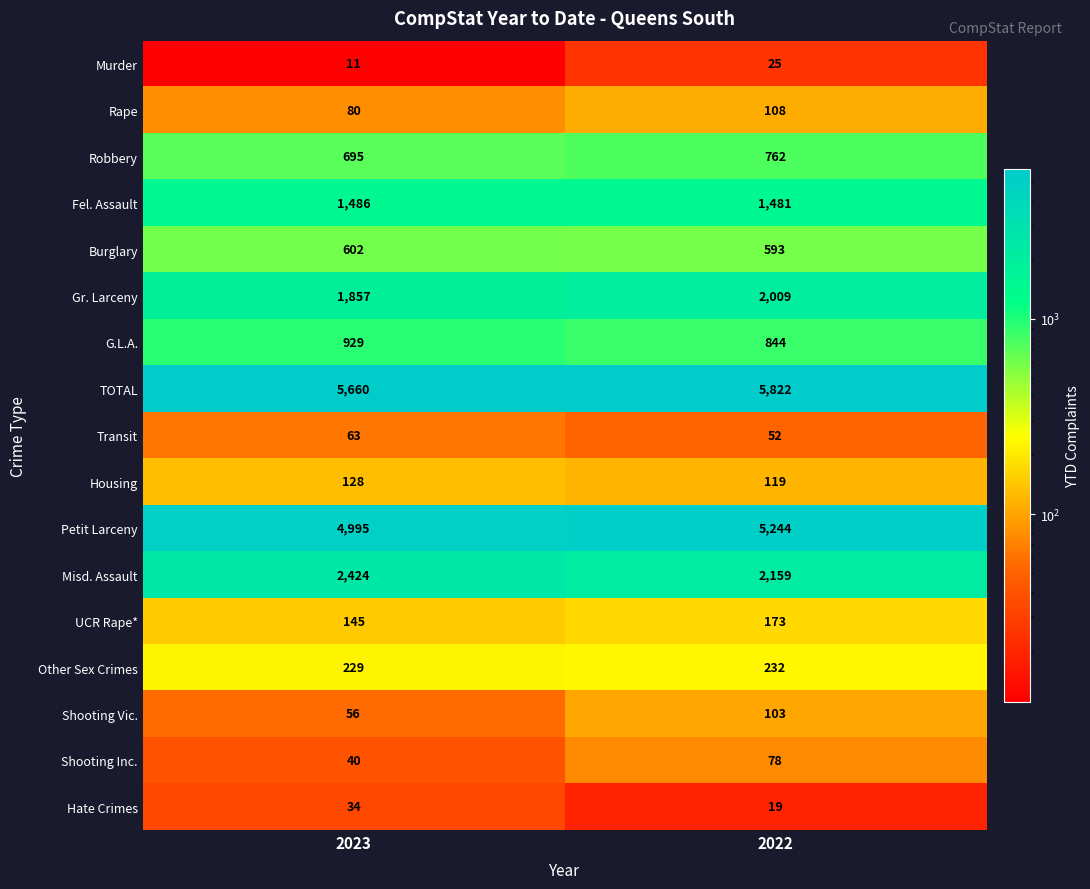

What is the sum of all Hate Crimes values?

53